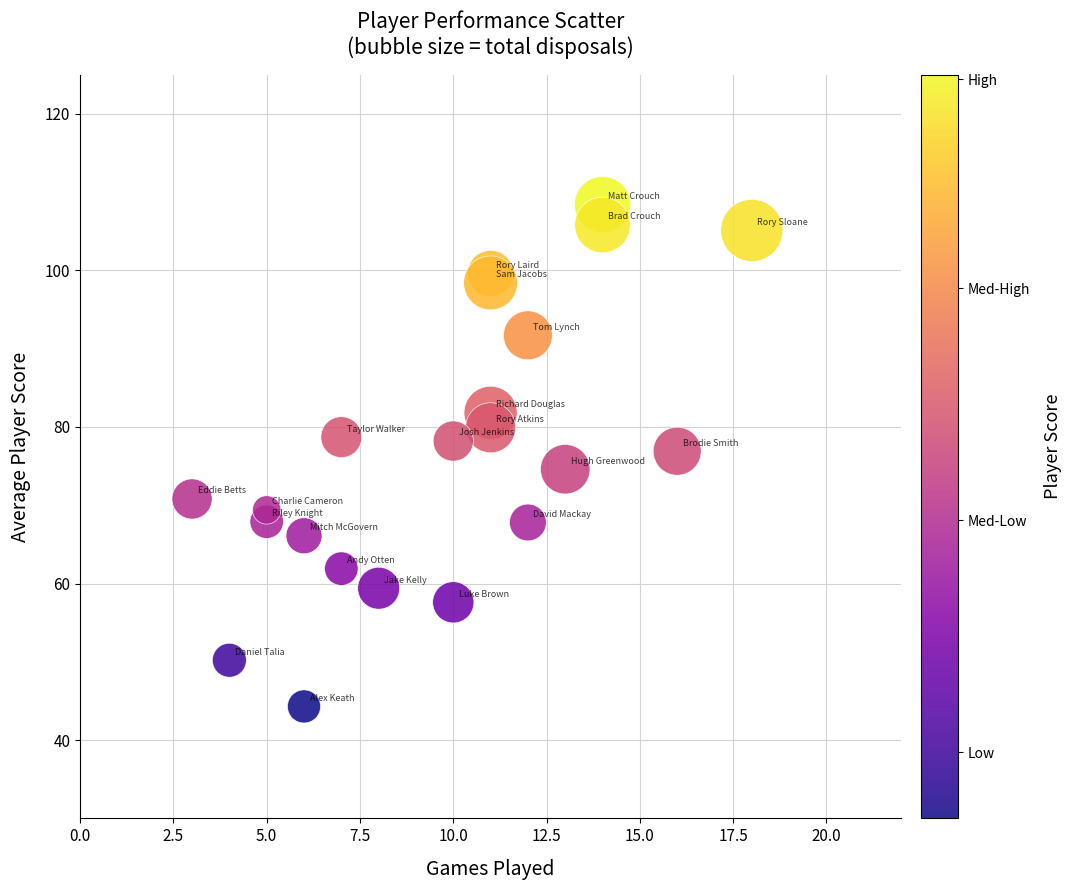

What is the range of Y values (max minus min)?

64.1